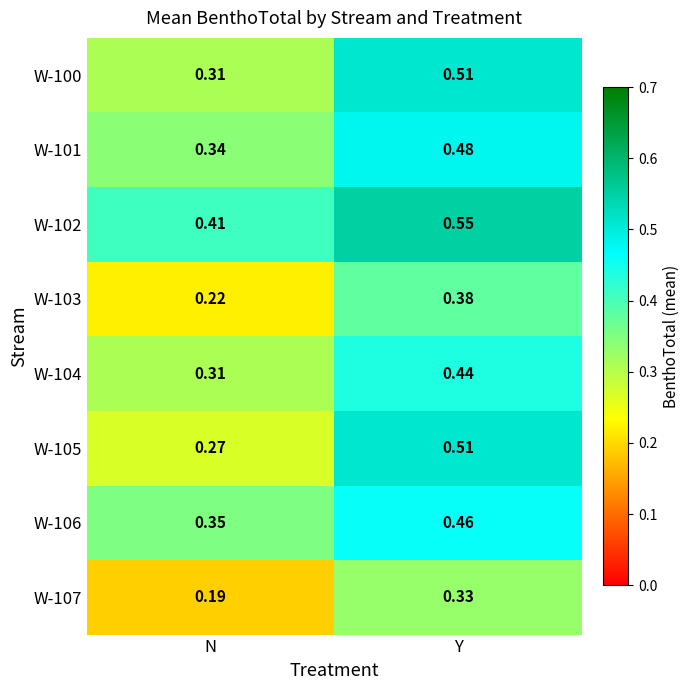

At which label is W-103 closest to 0?

N